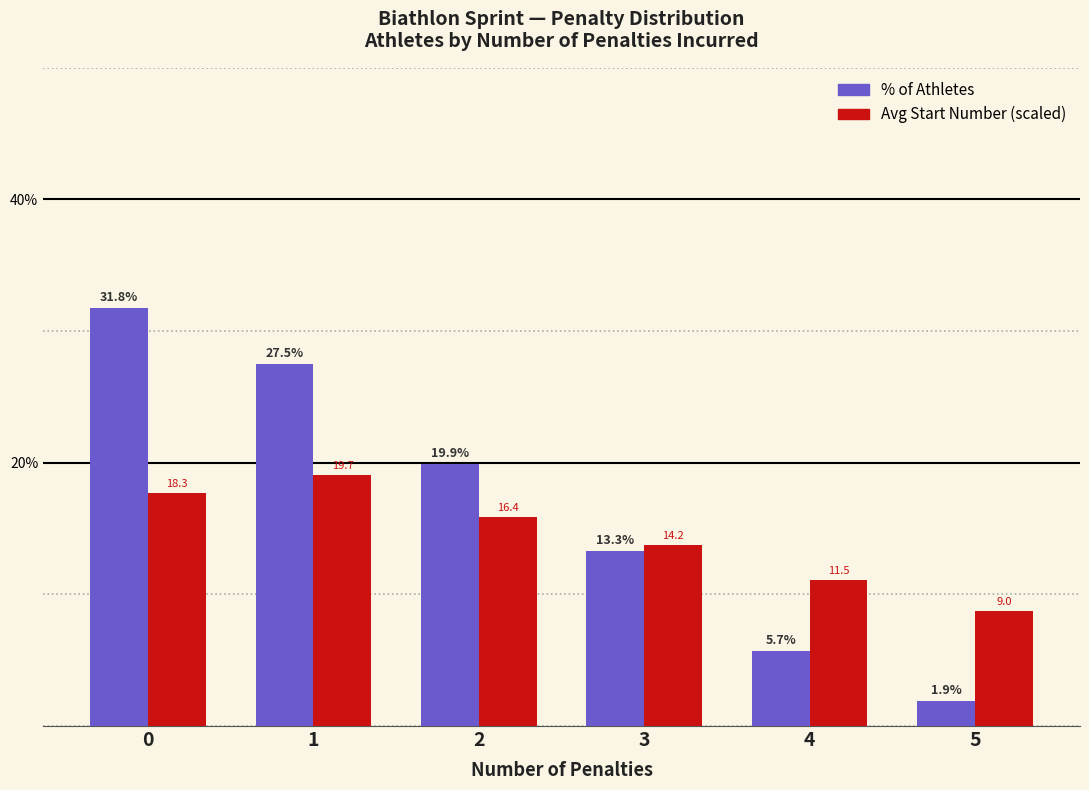

Reading right to left, transcribe all the data shown in this chart.

% of Athletes: 1.9	5.7	13.3	19.9	27.5	31.8
Avg Start Number (scaled): 8.7	11.1	13.7	15.9	19.1	17.7